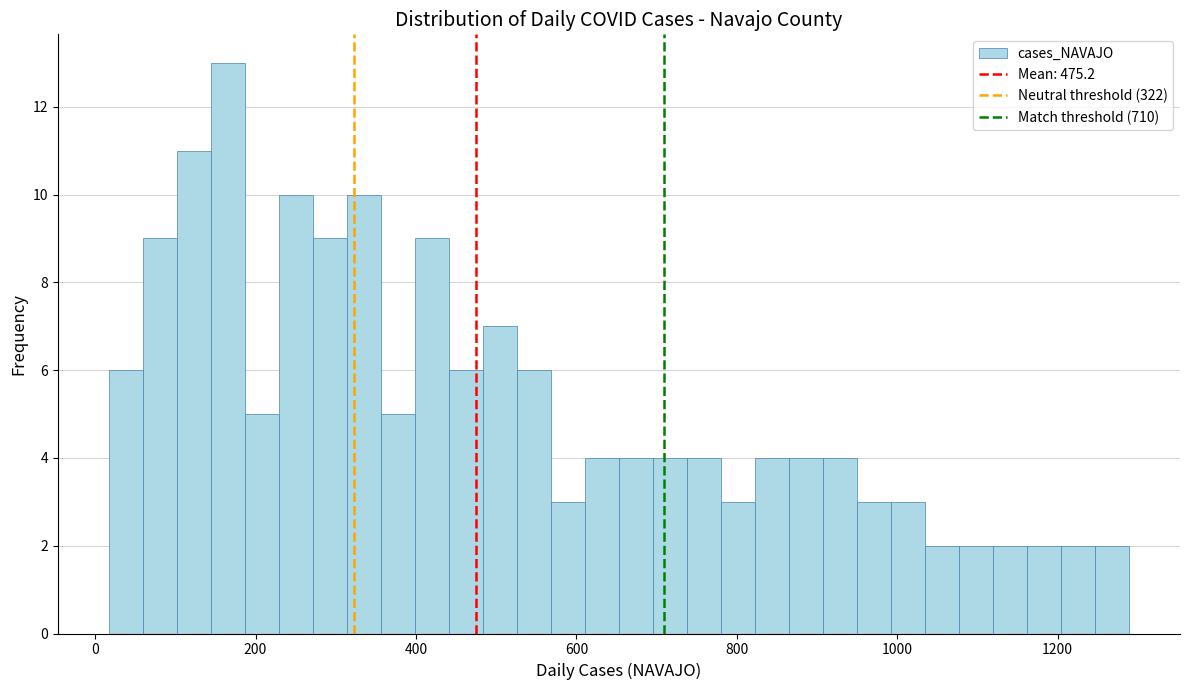

Read against the x-axis, roughly where is the centre of the tallest bar?

160